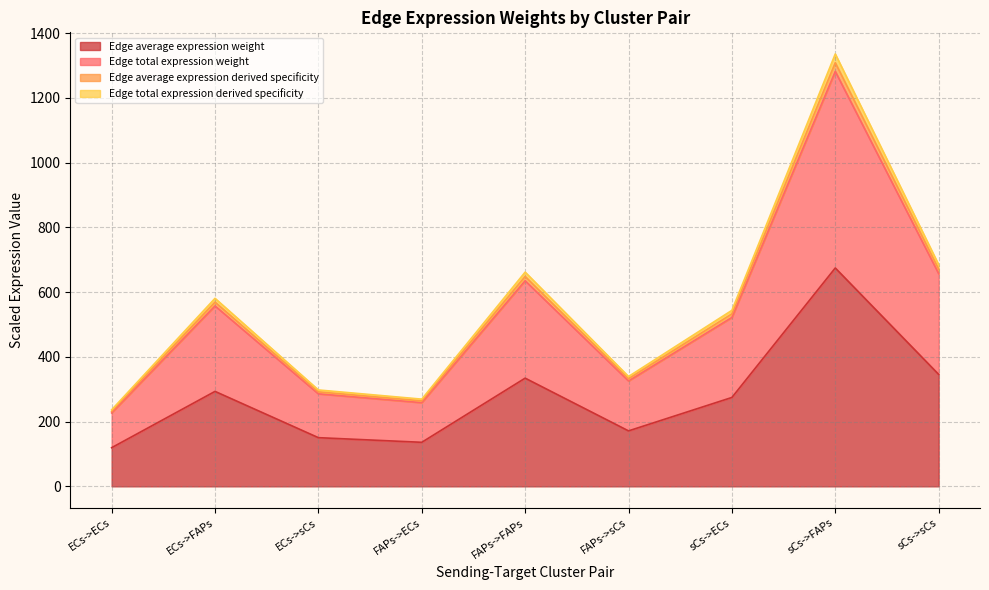

How many categories are shown in the chart?

9